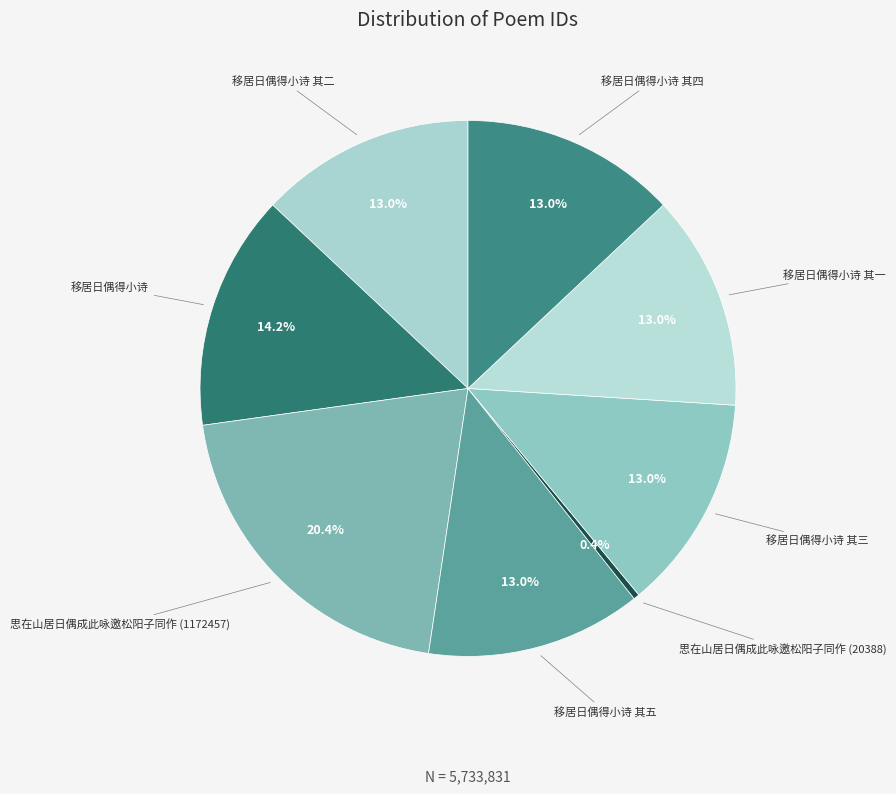

Count the number of slices in the pie.

8